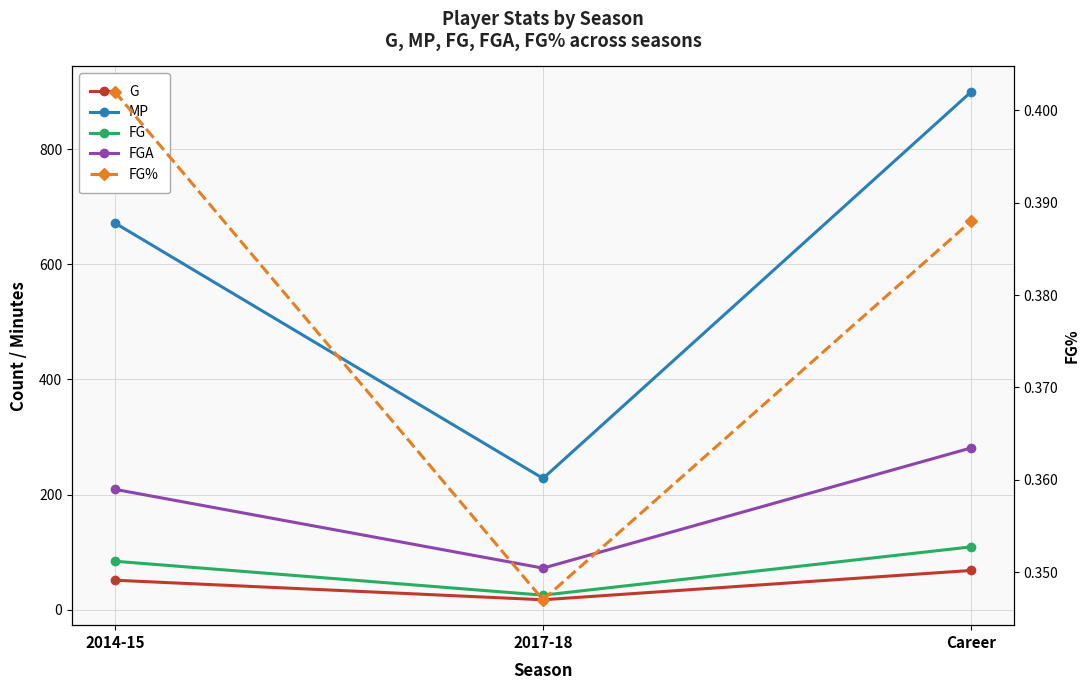

What is the minimum value shown in the chart?

0.3